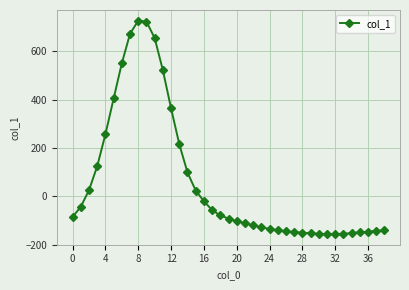

True or false: the data has more than 0 interior local peaks.

True